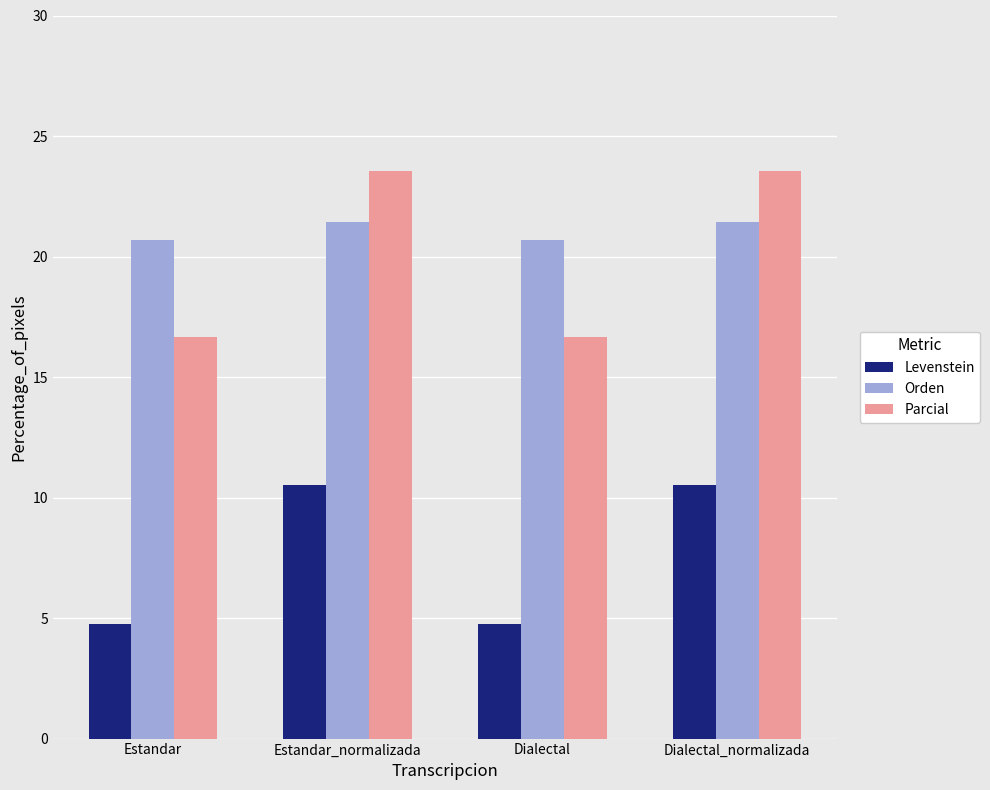

What is the sum of the Levenstein values at Estandar_normalizada and Dialectal_normalizada?

21.1